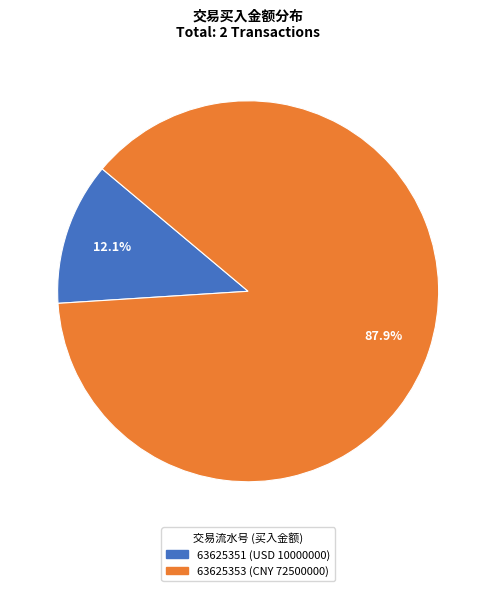

What portion of the pie excludes 63625351 (USD 10000000)?

87.9%